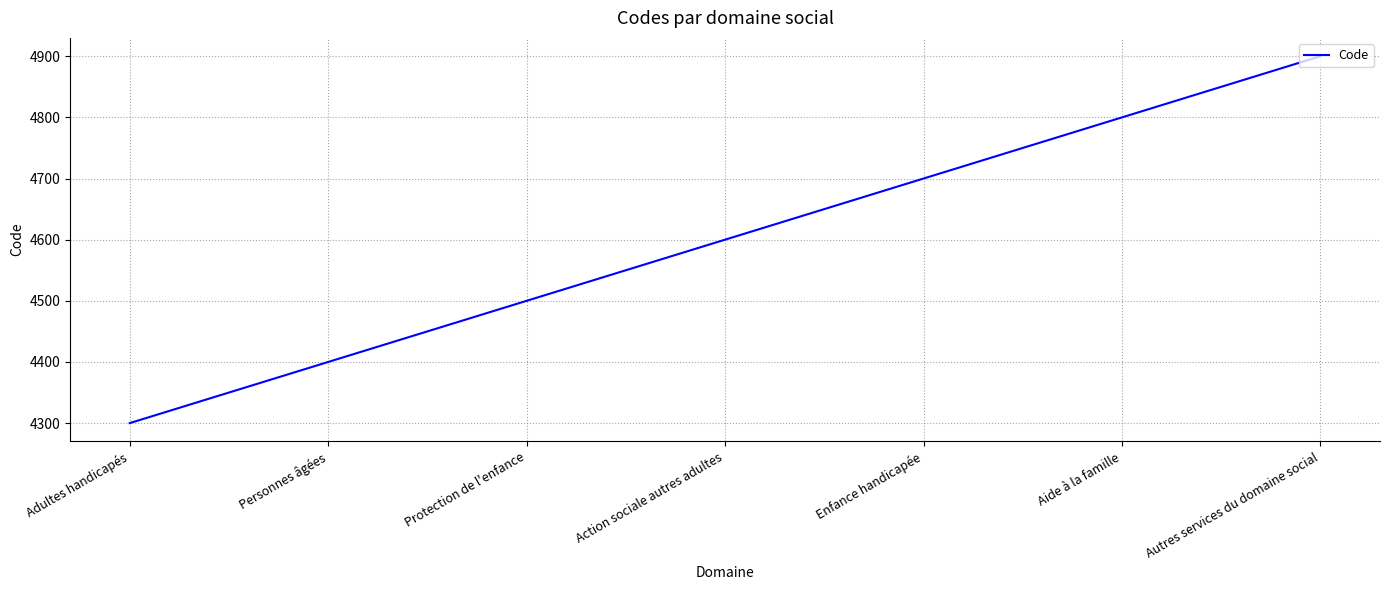

List the labels in order of value, smallest first.

Adultes handicapés, Personnes âgées, Protection de l'enfance, Action sociale autres adultes, Enfance handicapée, Aide à la famille, Autres services du domaine social